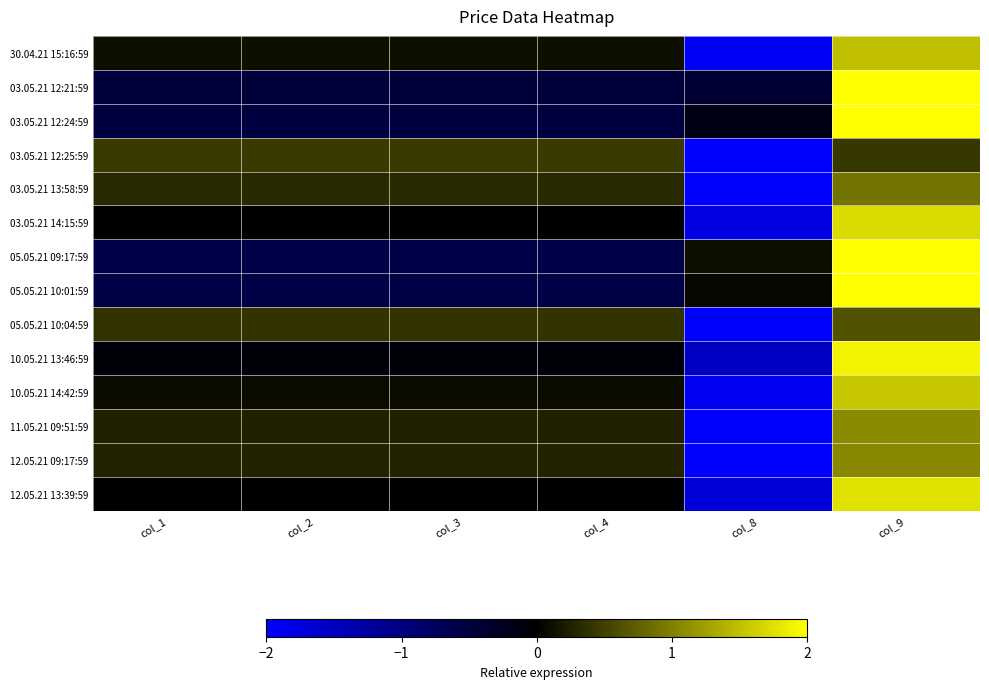

Reading left to right, list all the values displayed in this chart.

30.04.21 15:16:59: col_1=0.1	col_2=0.1	col_3=0.1	col_4=0.1	col_8=-1.9	col_9=1.5
03.05.21 12:21:59: col_1=-0.5	col_2=-0.5	col_3=-0.5	col_4=-0.5	col_8=-0.4	col_9=2.2
03.05.21 12:24:59: col_1=-0.5	col_2=-0.5	col_3=-0.5	col_4=-0.5	col_8=-0.2	col_9=2.2
03.05.21 12:25:59: col_1=0.5	col_2=0.5	col_3=0.5	col_4=0.5	col_8=-2.2	col_9=0.4
03.05.21 13:58:59: col_1=0.3	col_2=0.3	col_3=0.3	col_4=0.3	col_8=-2.2	col_9=0.9
03.05.21 14:15:59: col_1=0.0	col_2=0.0	col_3=0.0	col_4=0.0	col_8=-1.8	col_9=1.7
05.05.21 09:17:59: col_1=-0.6	col_2=-0.6	col_3=-0.6	col_4=-0.6	col_8=0.1	col_9=2.2
05.05.21 10:01:59: col_1=-0.6	col_2=-0.6	col_3=-0.6	col_4=-0.6	col_8=0.1	col_9=2.2
05.05.21 10:04:59: col_1=0.4	col_2=0.4	col_3=0.4	col_4=0.4	col_8=-2.2	col_9=0.6
10.05.21 13:46:59: col_1=-0.1	col_2=-0.1	col_3=-0.1	col_4=-0.1	col_8=-1.5	col_9=1.9
10.05.21 14:42:59: col_1=0.1	col_2=0.1	col_3=0.1	col_4=0.1	col_8=-1.9	col_9=1.5
11.05.21 09:51:59: col_1=0.3	col_2=0.3	col_3=0.3	col_4=0.3	col_8=-2.1	col_9=1.1
12.05.21 09:17:59: col_1=0.3	col_2=0.3	col_3=0.3	col_4=0.3	col_8=-2.1	col_9=1.1
12.05.21 13:39:59: col_1=-0.0	col_2=-0.0	col_3=-0.0	col_4=-0.0	col_8=-1.7	col_9=1.8